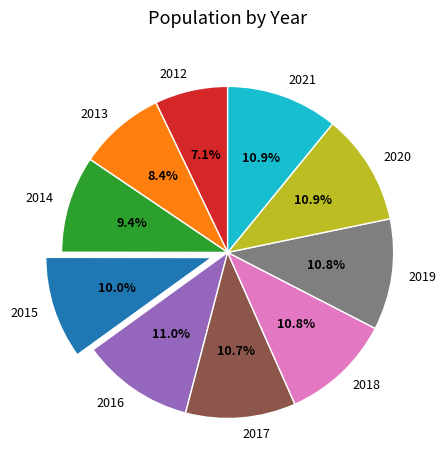

True or false: 2013 accounts for 8% of the total.

True